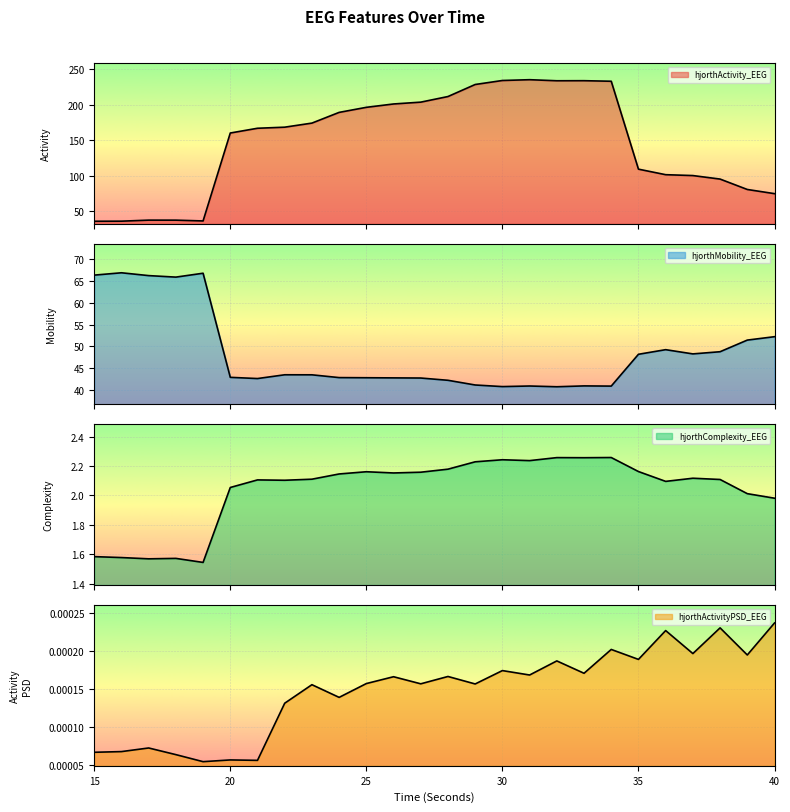

Reading left to right, list all the values displayed in this chart.

hjorthActivity_EEG: 35.8	35.9	37.4	37.4	36.2	160.2	166.9	168.4	174.1	189.2	196.4	201.1	203.7	211.6	228.6	234.2	235.3	233.8	233.9	233.1	109.2	101.4	100.2	95.3	80.6	74.7
hjorthMobility_EEG: 66.4	66.9	66.3	65.9	66.8	42.9	42.6	43.5	43.5	42.8	42.8	42.8	42.7	42.2	41.1	40.8	40.9	40.7	40.9	40.9	48.2	49.3	48.3	48.8	51.5	52.2
hjorthComplexity_EEG: 1.6	1.6	1.6	1.6	1.5	2.1	2.1	2.1	2.1	2.1	2.2	2.2	2.2	2.2	2.2	2.2	2.2	2.3	2.3	2.3	2.2	2.1	2.1	2.1	2.0	2.0
hjorthActivityPSD_EEG: 0.0	0.0	0.0	0.0	0.0	0.0	0.0	0.0	0.0	0.0	0.0	0.0	0.0	0.0	0.0	0.0	0.0	0.0	0.0	0.0	0.0	0.0	0.0	0.0	0.0	0.0